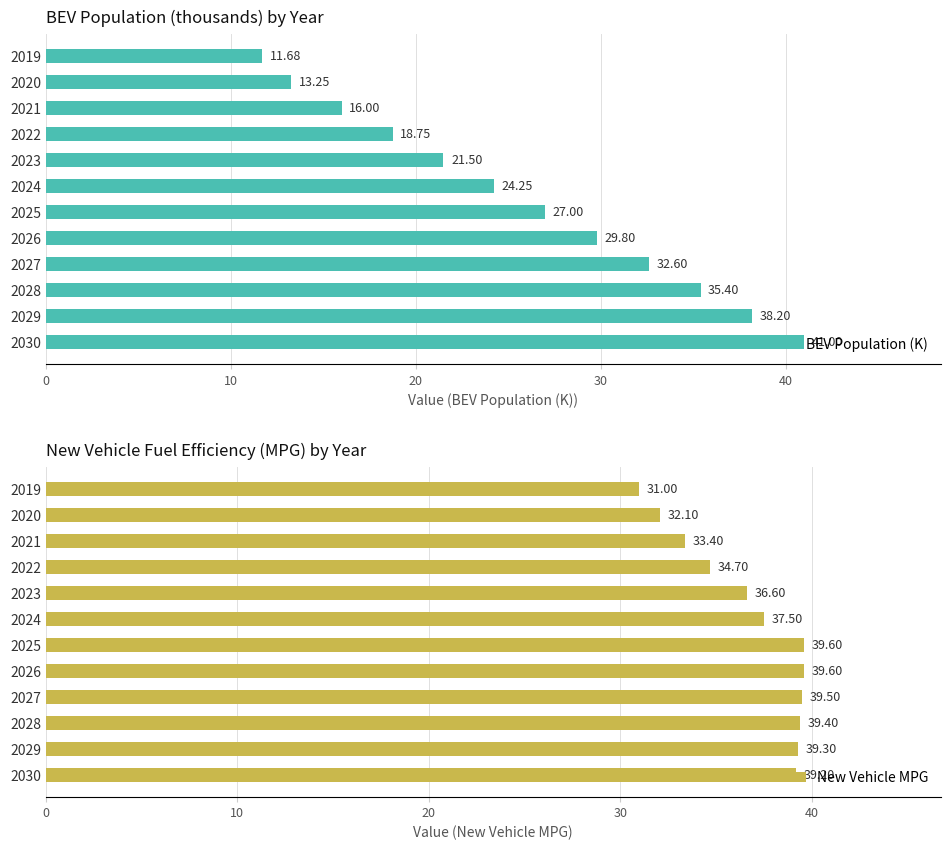

What is the average value of the BEV Population (K) series?

25.8